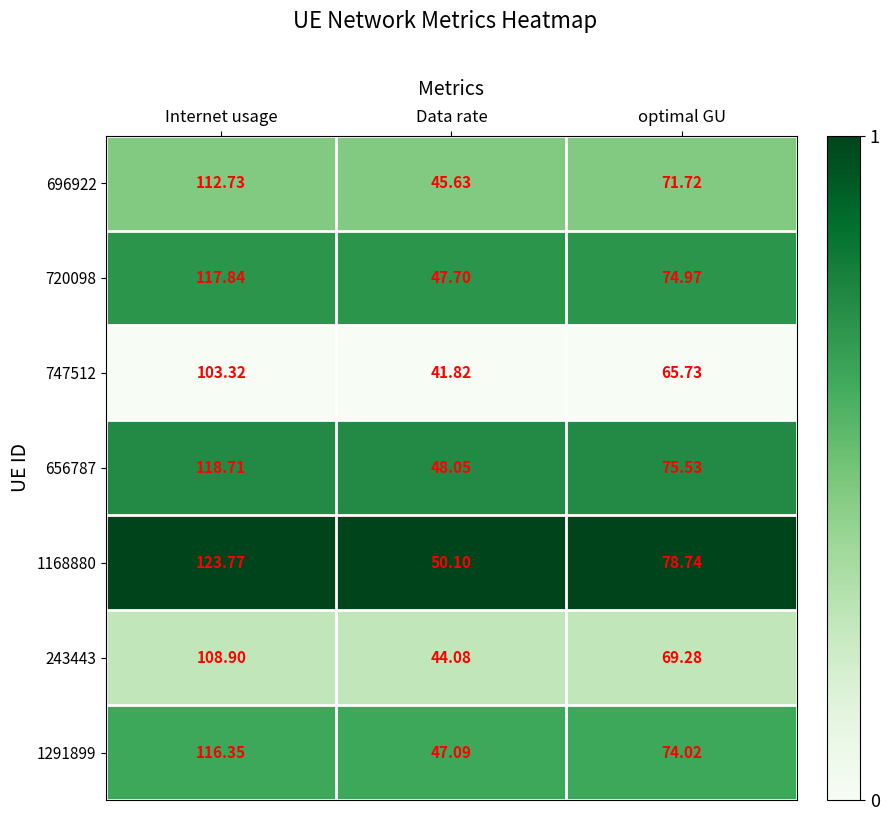

At which label does 1291899 first exceed 74?

Internet usage